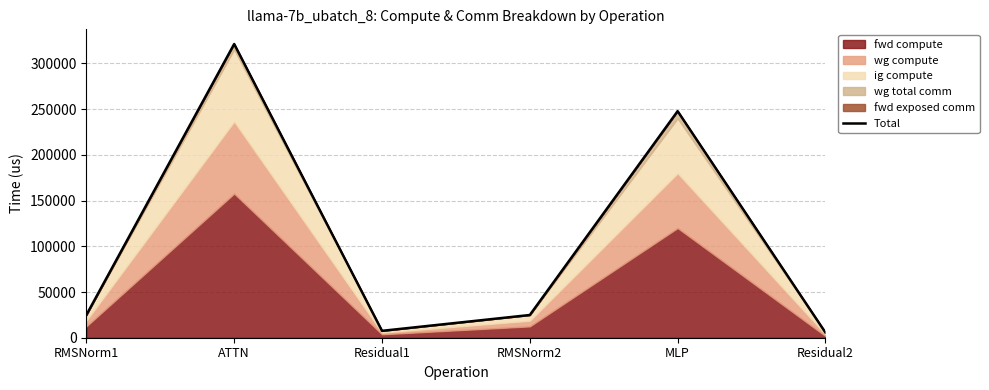

List the labels in order of value, smallest first.

Residual2, Residual1, RMSNorm1, RMSNorm2, MLP, ATTN